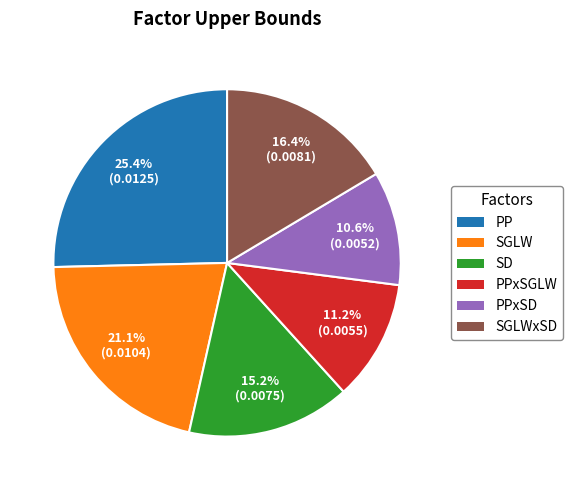

Is it true that SD is 30% of the pie?

False